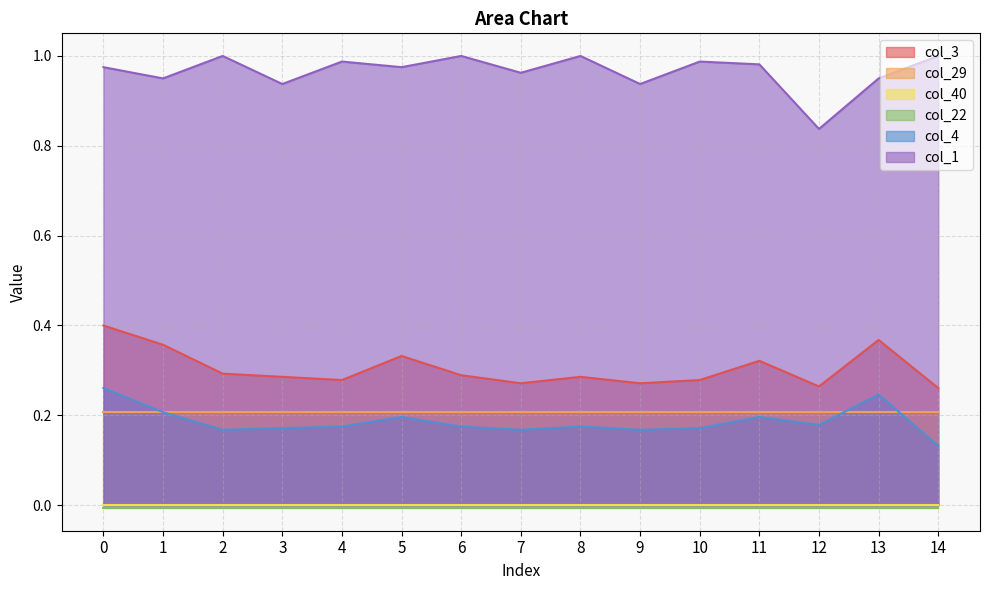

Where is the first local minimum for col_4?

2